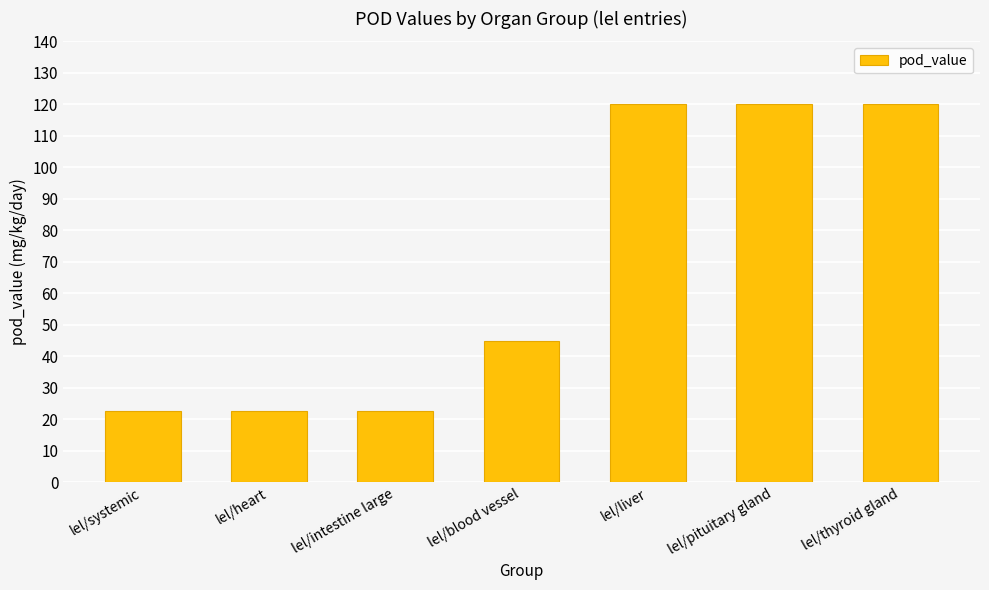

What is the value of the 2nd bar from the left?

22.5